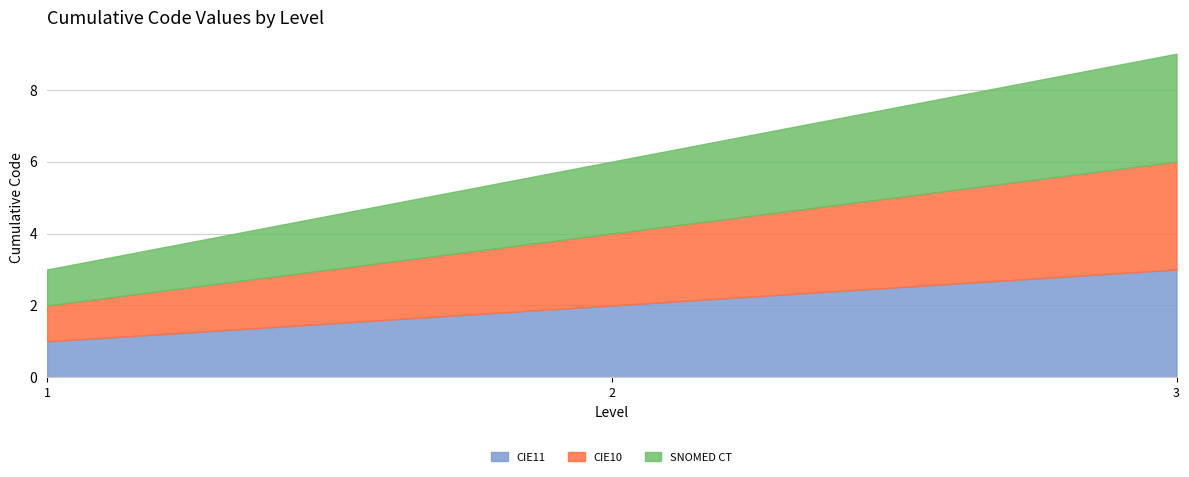

Reading left to right, transcribe all the data shown in this chart.

CIE11: 1=1	2=2	3=3
CIE10: 1=1	2=2	3=3
SNOMED CT: 1=1	2=2	3=3